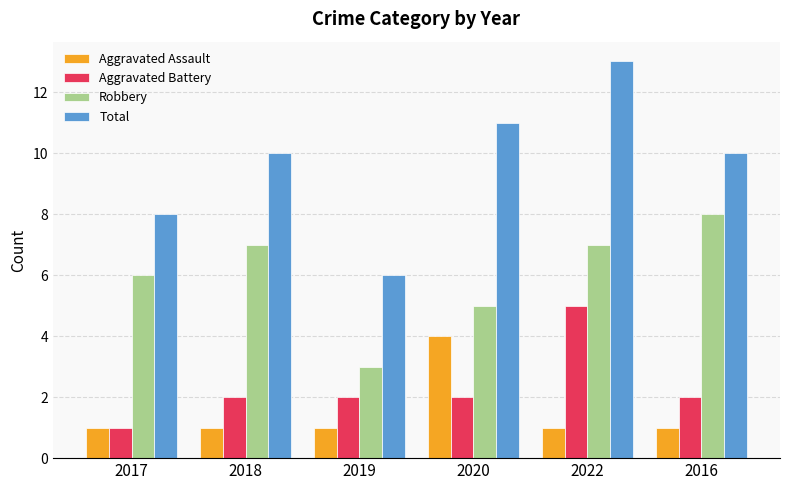

Count the number of data series in this chart.

4